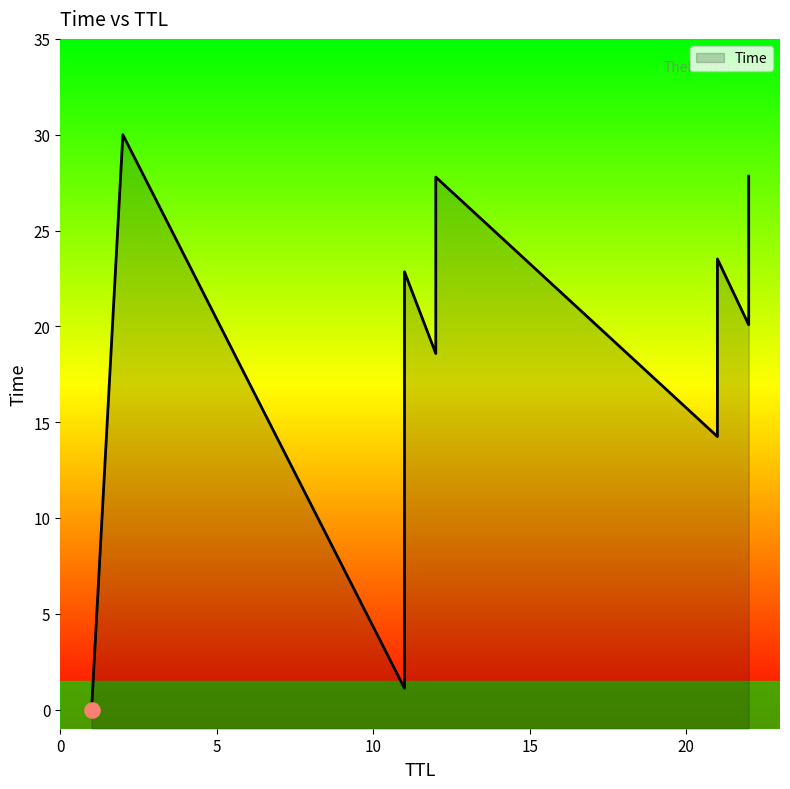

What is the ratio of the value at 22 to the value at 21?

1.1